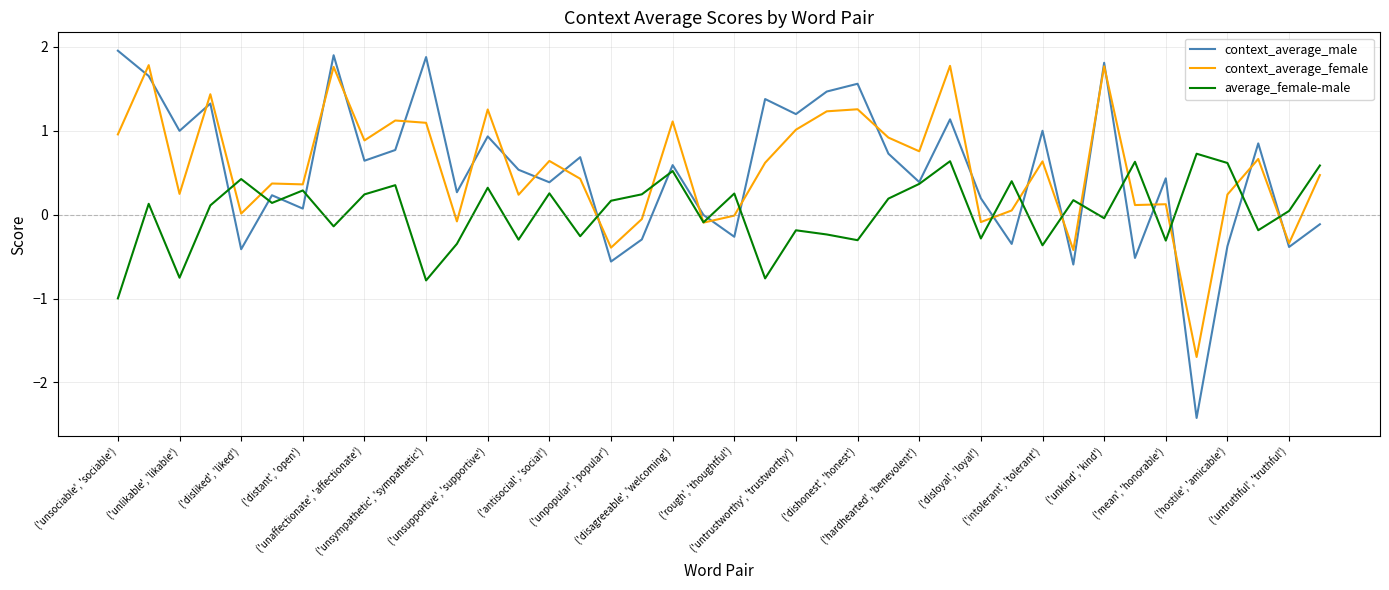

What is the minimum value for context_average_female?

-1.7